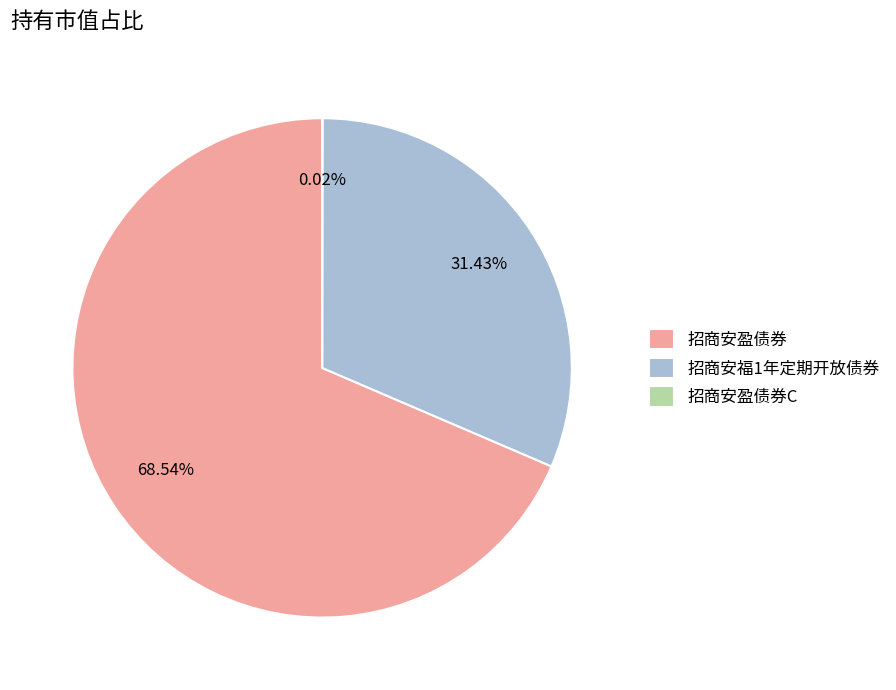

What is the majority slice?

招商安盈债券